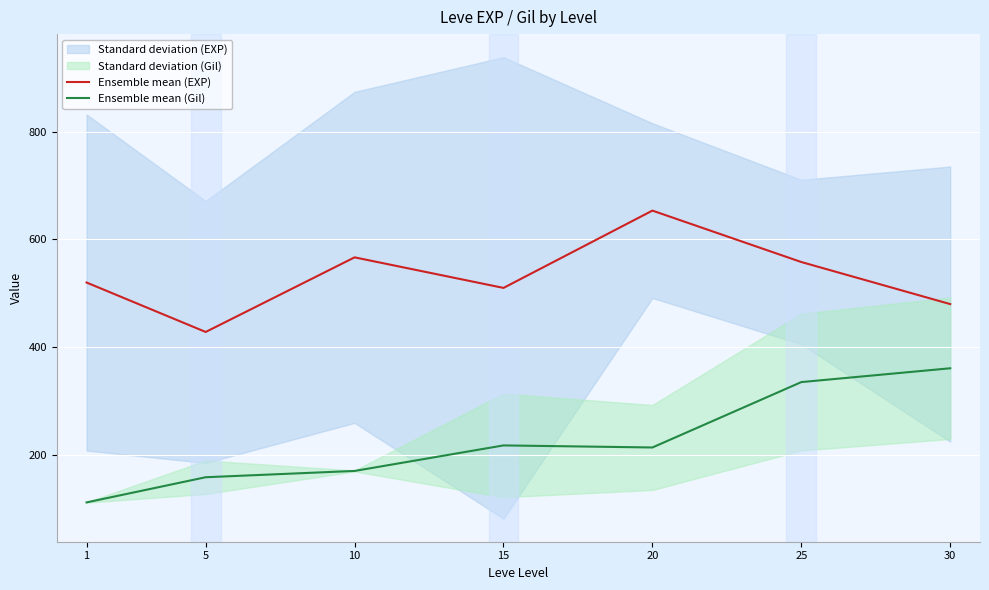

What is the value of the Ensemble mean (EXP) point at the 7th from the left?

480.0